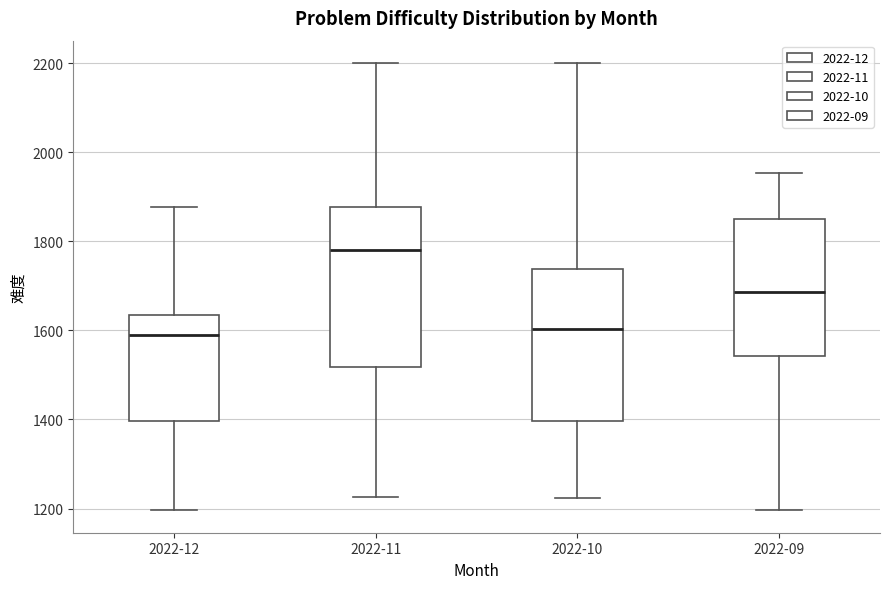

Reading left to right, read every box against the y-axis: the position of its median line, the range the box covers, and the ends of its whiskers. The values are not printed on the chart, so give them approximately, as read against the axis.

2022-12: median 1580, box 1400 to 1640, whiskers 1200 to 1880
2022-11: median 1780, box 1520 to 1880, whiskers 1220 to 2200
2022-10: median 1600, box 1400 to 1740, whiskers 1220 to 2200
2022-09: median 1680, box 1540 to 1860, whiskers 1200 to 1960